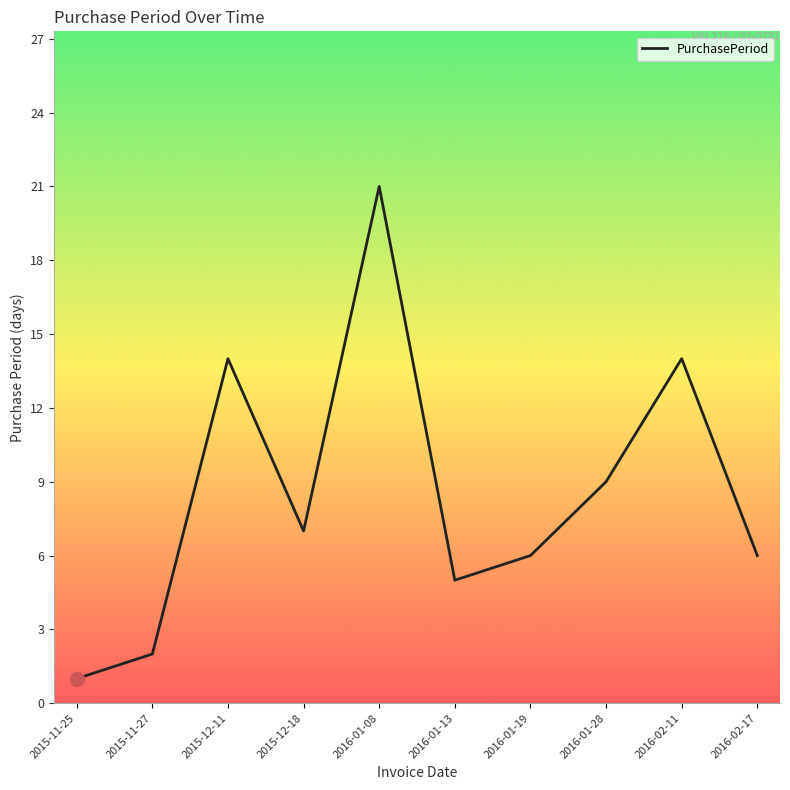

What position from the right is 2016-01-19?

4